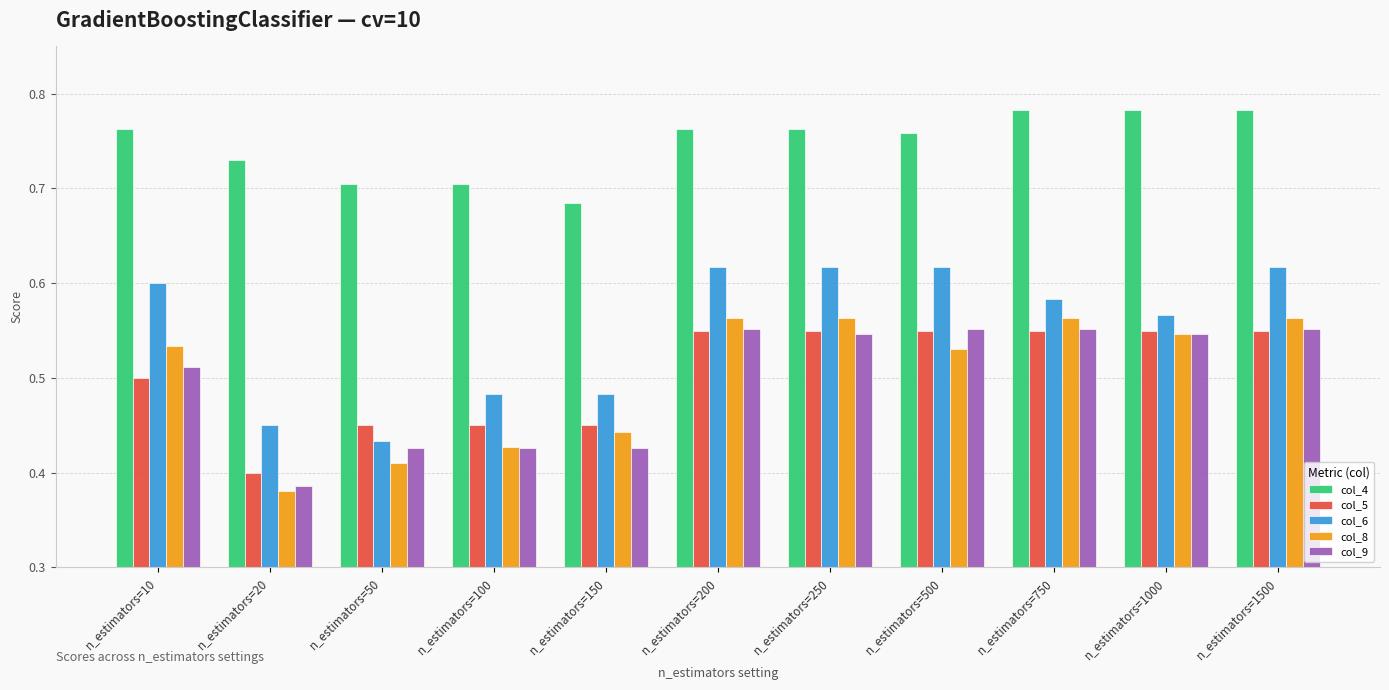

What is the difference between the maximum and second lowest values in the col_4 series?

0.1